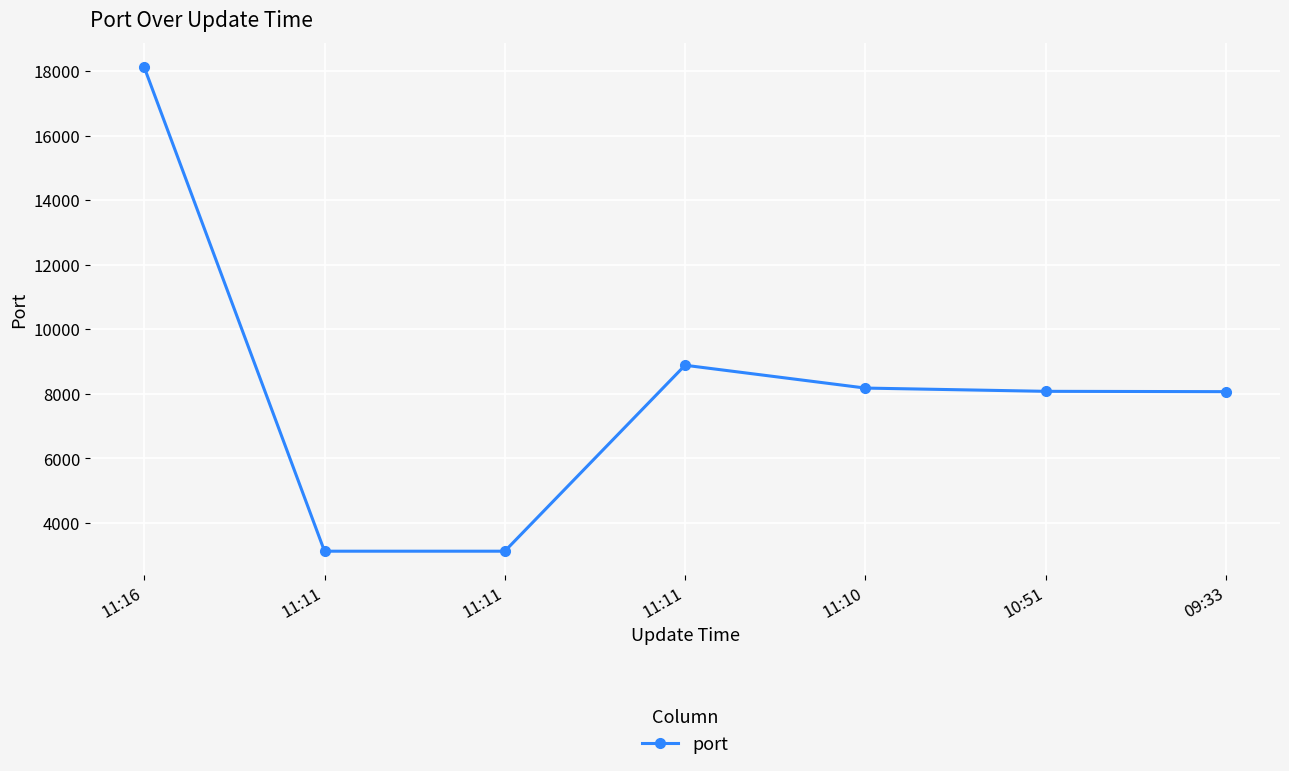

Is this an area chart (filled region under the line)?

No